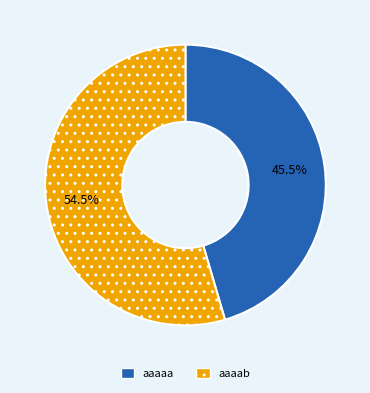

Does any single category account for the majority?

Yes